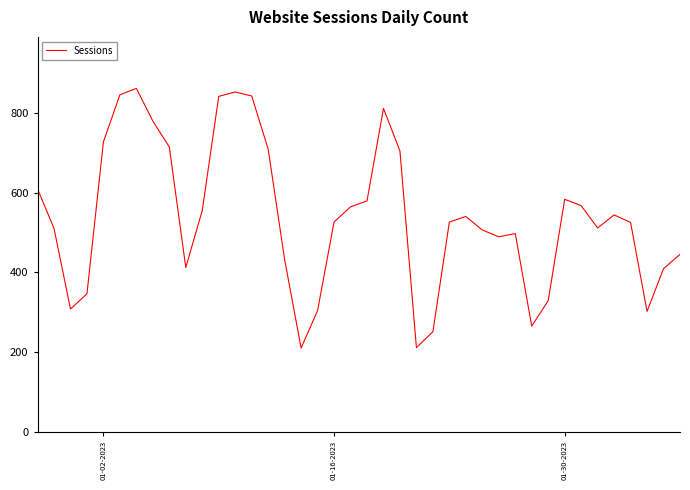

Does the chart display data point markers on the line(s)?

No